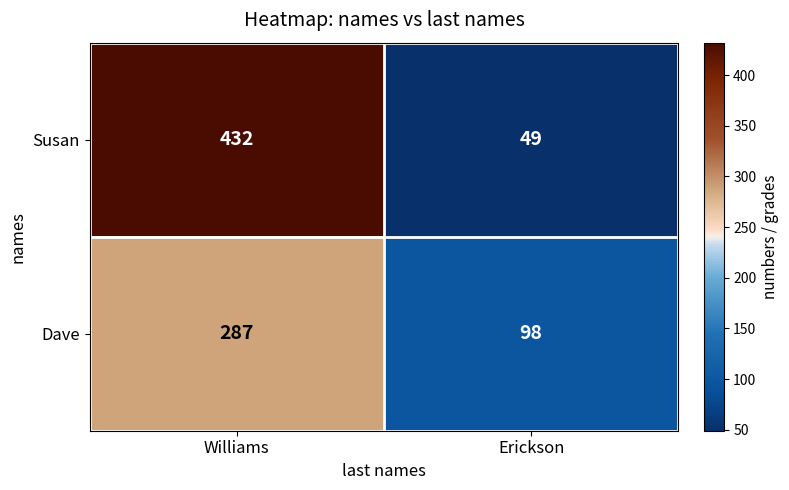

The value of Susan at Williams is 432. True or false?

True